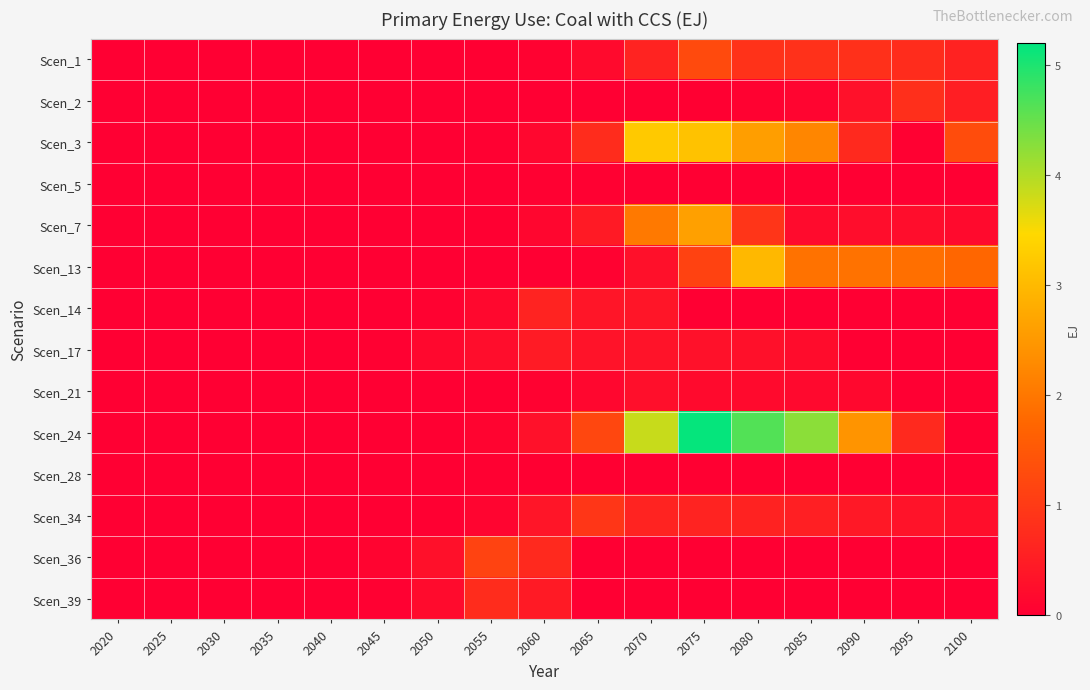

Reading left to right, transcribe all the data shown in this chart.

Scen_1: 2020=0.0	2025=0.0	2030=0.0	2035=0.0	2040=0.0	2045=0.0	2050=0.0	2055=0.0	2060=0.1	2065=0.2	2070=0.6	2075=1.3	2080=0.9	2085=0.9	2090=0.8	2095=0.8	2100=0.6
Scen_2: 2020=0.0	2025=0.0	2030=0.0	2035=0.0	2040=0.0	2045=0.0	2050=0.0	2055=0.0	2060=0.0	2065=0.0	2070=0.0	2075=0.0	2080=0.0	2085=0.1	2090=0.3	2095=0.8	2100=0.5
Scen_3: 2020=0.0	2025=0.0	2030=0.0	2035=0.0	2040=0.0	2045=0.0	2050=0.0	2055=0.0	2060=0.1	2065=0.8	2070=3.2	2075=3.1	2080=2.6	2085=2.2	2090=0.7	2095=0.0	2100=1.3
Scen_5: 2020=0.0	2025=0.0	2030=0.0	2035=0.0	2040=0.0	2045=0.0	2050=0.0	2055=0.0	2060=0.0	2065=0.0	2070=0.0	2075=0.0	2080=0.0	2085=0.0	2090=0.0	2095=0.0	2100=0.0
Scen_7: 2020=0.0	2025=0.0	2030=0.0	2035=0.0	2040=0.0	2045=0.0	2050=0.0	2055=0.0	2060=0.1	2065=0.5	2070=2.0	2075=2.6	2080=0.9	2085=0.2	2090=0.2	2095=0.2	2100=0.2
Scen_13: 2020=0.0	2025=0.0	2030=0.0	2035=0.0	2040=0.0	2045=0.0	2050=0.0	2055=0.0	2060=0.0	2065=0.1	2070=0.3	2075=1.1	2080=3.0	2085=1.9	2090=1.9	2095=1.9	2100=1.7
Scen_14: 2020=0.0	2025=0.0	2030=0.0	2035=0.0	2040=0.0	2045=0.0	2050=0.0	2055=0.2	2060=0.6	2065=0.4	2070=0.4	2075=0.0	2080=0.0	2085=0.0	2090=0.0	2095=0.0	2100=0.0
Scen_17: 2020=0.0	2025=0.0	2030=0.0	2035=0.0	2040=0.0	2045=0.0	2050=0.1	2055=0.2	2060=0.5	2065=0.3	2070=0.3	2075=0.3	2080=0.3	2085=0.2	2090=0.0	2095=0.0	2100=0.0
Scen_21: 2020=0.0	2025=0.0	2030=0.0	2035=0.0	2040=0.0	2045=0.0	2050=0.0	2055=0.0	2060=0.1	2065=0.1	2070=0.3	2075=0.2	2080=0.2	2085=0.2	2090=0.2	2095=0.0	2100=0.0
Scen_24: 2020=0.0	2025=0.0	2030=0.0	2035=0.0	2040=0.0	2045=0.0	2050=0.0	2055=0.1	2060=0.3	2065=1.2	2070=3.8	2075=5.2	2080=4.6	2085=4.3	2090=2.4	2095=0.7	2100=0.0
Scen_28: 2020=0.0	2025=0.0	2030=0.0	2035=0.0	2040=0.0	2045=0.0	2050=0.0	2055=0.0	2060=0.0	2065=0.0	2070=0.0	2075=0.0	2080=0.0	2085=0.0	2090=0.0	2095=0.0	2100=0.0
Scen_34: 2020=0.0	2025=0.0	2030=0.0	2035=0.0	2040=0.0	2045=0.0	2050=0.0	2055=0.1	2060=0.4	2065=0.9	2070=0.6	2075=0.6	2080=0.6	2085=0.5	2090=0.4	2095=0.3	2100=0.3
Scen_36: 2020=0.0	2025=0.0	2030=0.0	2035=0.0	2040=0.0	2045=0.1	2050=0.3	2055=1.2	2060=0.7	2065=0.0	2070=0.0	2075=0.0	2080=0.0	2085=0.0	2090=0.0	2095=0.0	2100=0.0
Scen_39: 2020=0.0	2025=0.0	2030=0.0	2035=0.0	2040=0.0	2045=0.0	2050=0.2	2055=0.8	2060=0.5	2065=0.0	2070=0.0	2075=0.0	2080=0.0	2085=0.0	2090=0.0	2095=0.0	2100=0.0